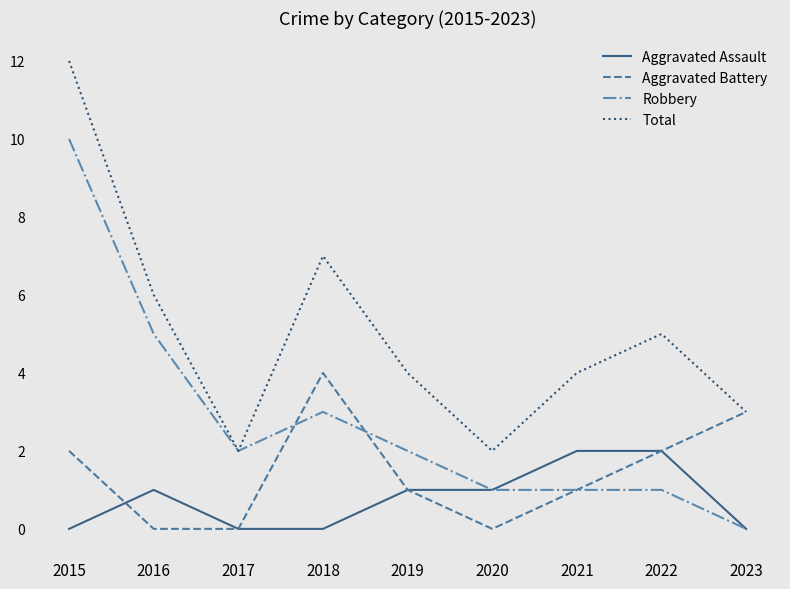

What is the spread (max minus min) of values at 2016?

6